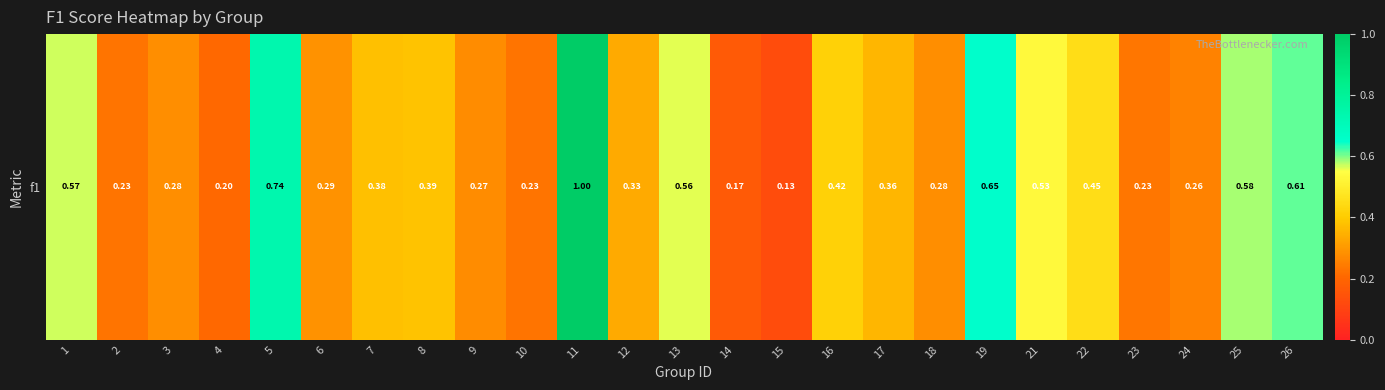

Count the number of categories in the chart.

25